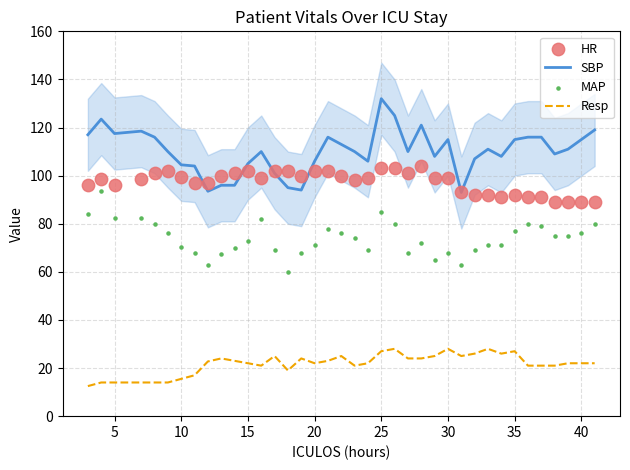

What are all the series names shown in the legend?

SBP, Resp, HR, MAP